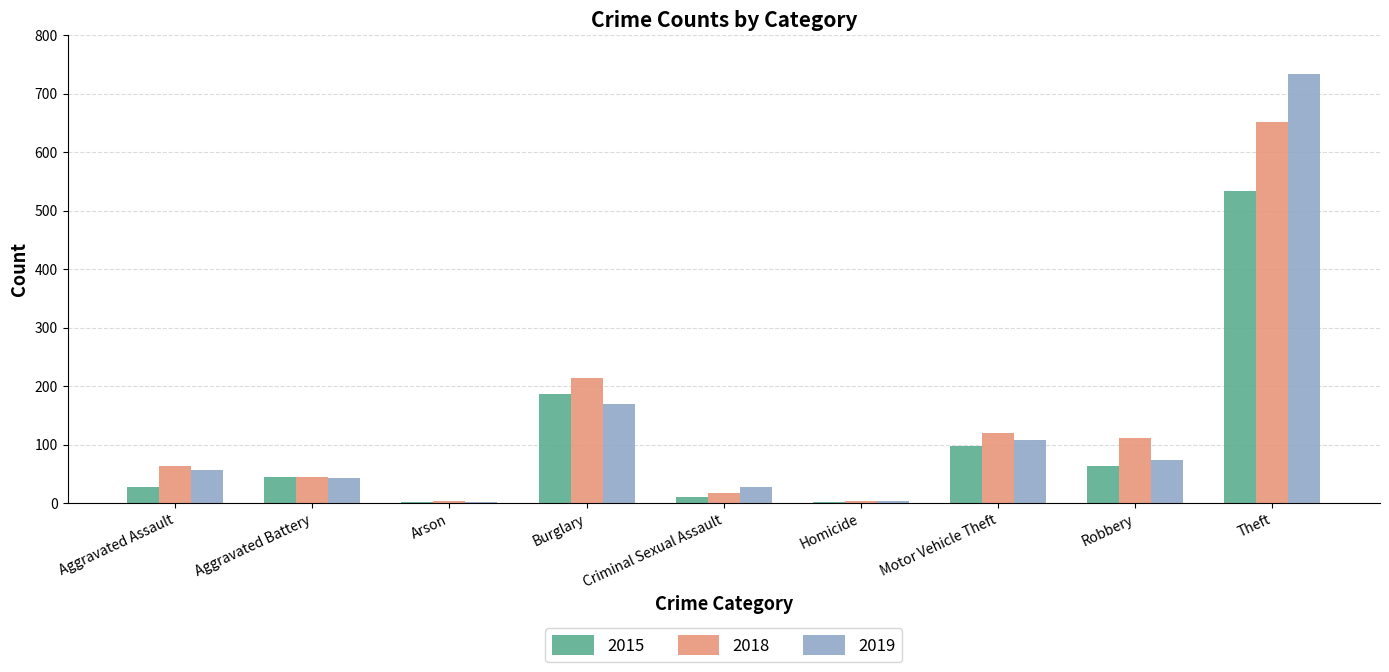

What is the total value across all series at Burglary?

569